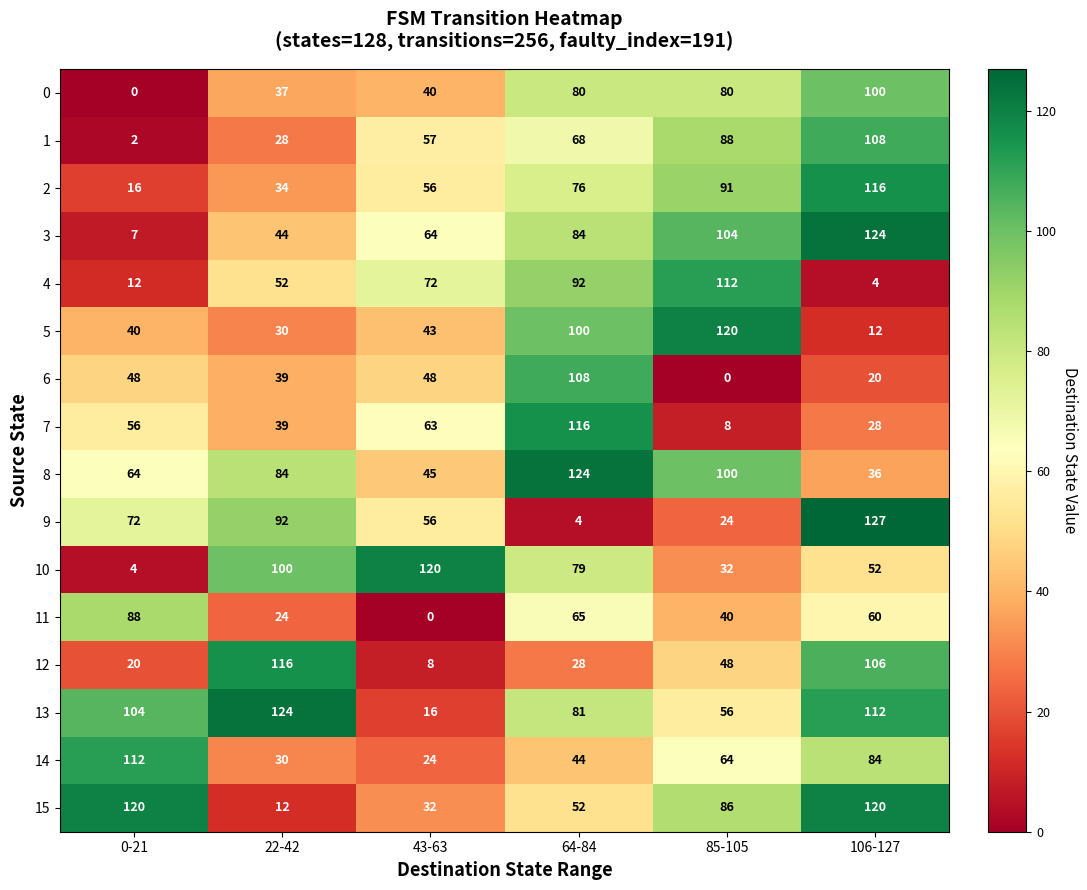

Rank the categories by 2 value from lowest to highest.

0-21, 22-42, 43-63, 64-84, 85-105, 106-127